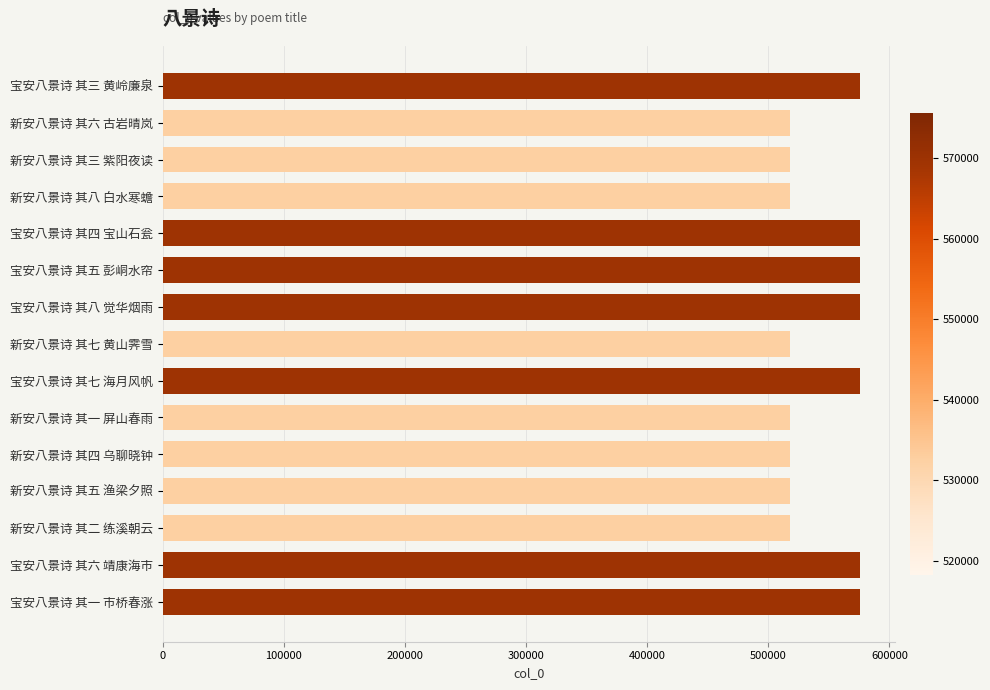

What is the label of the 3rd bar from the top?

新安八景诗 其三 紫阳夜读